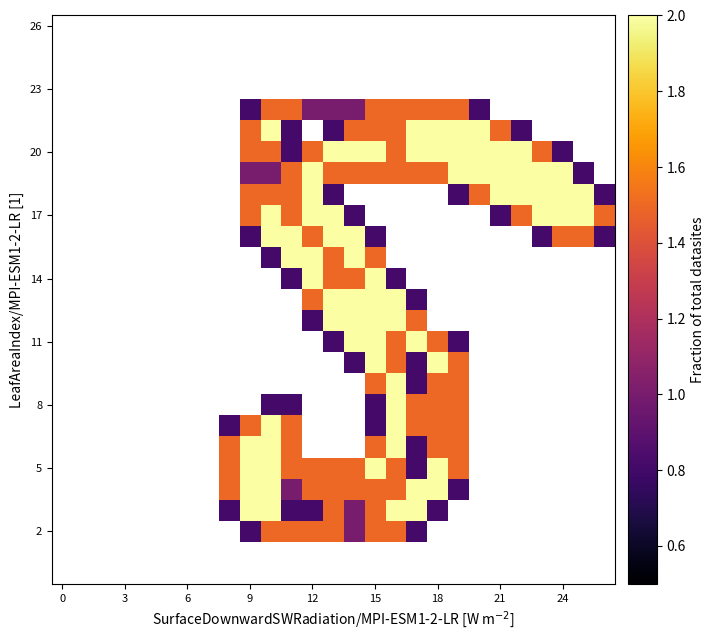

How many distinct data groups are displayed?

27